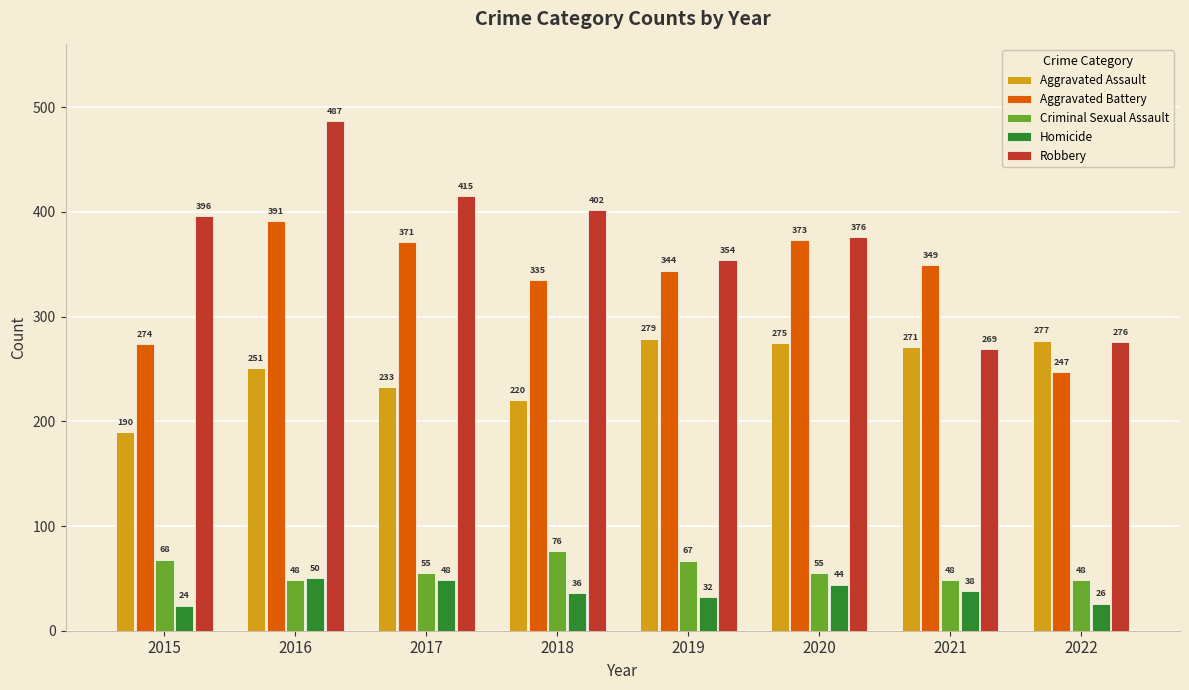

What is the difference between the highest and lowest values at 2021?

311